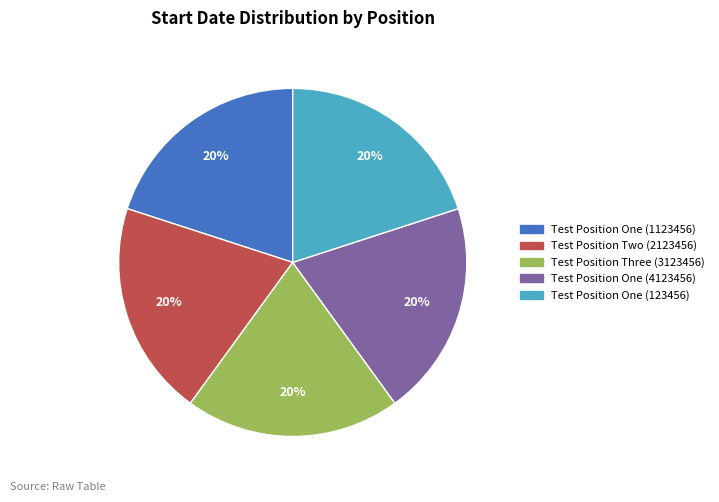

To the nearest percent, what portion does Test Position One (123456) represent?

20%